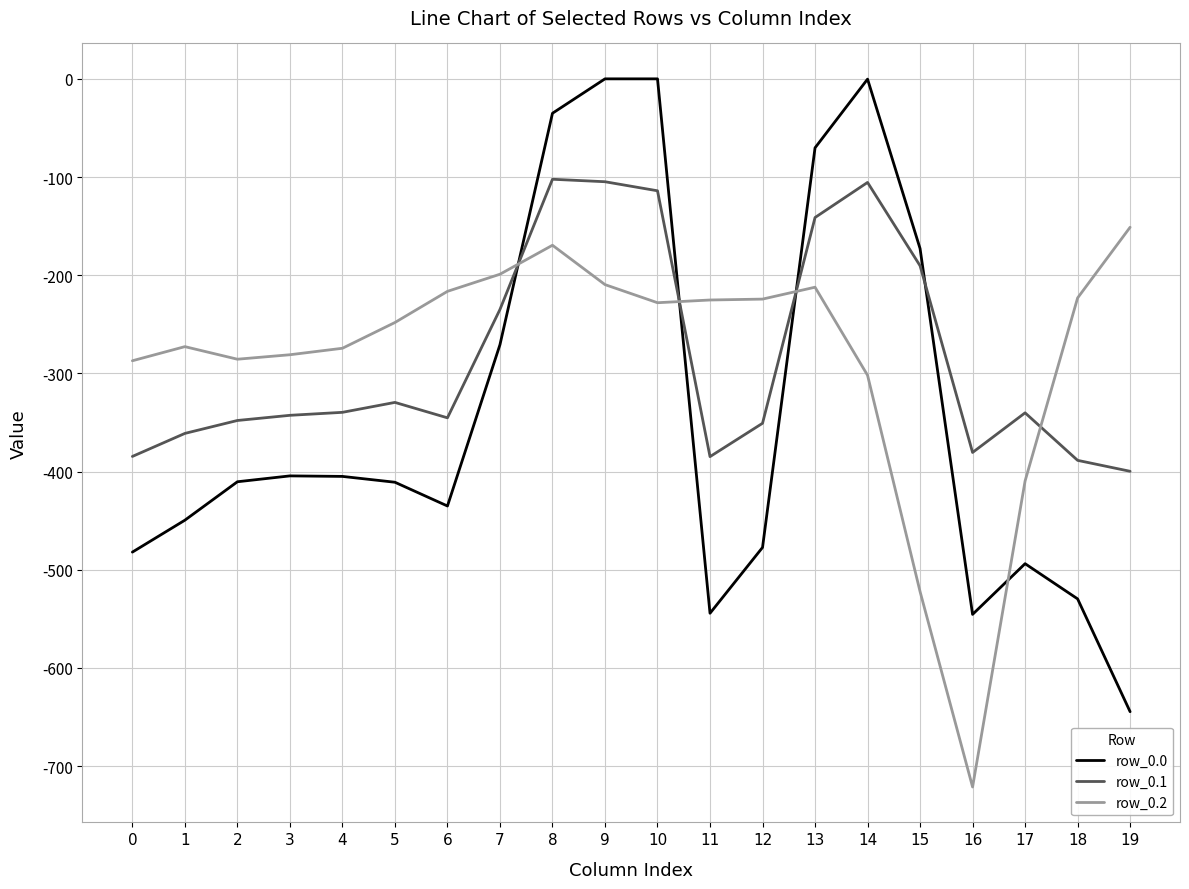

Which series ends up on top after the final intersection of row_0.0 and row_0.1?

row_0.1